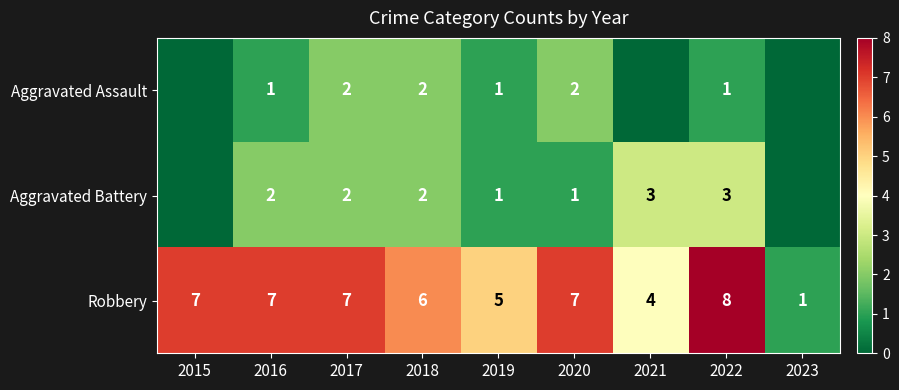

Which category has the lowest value across all series?

2015